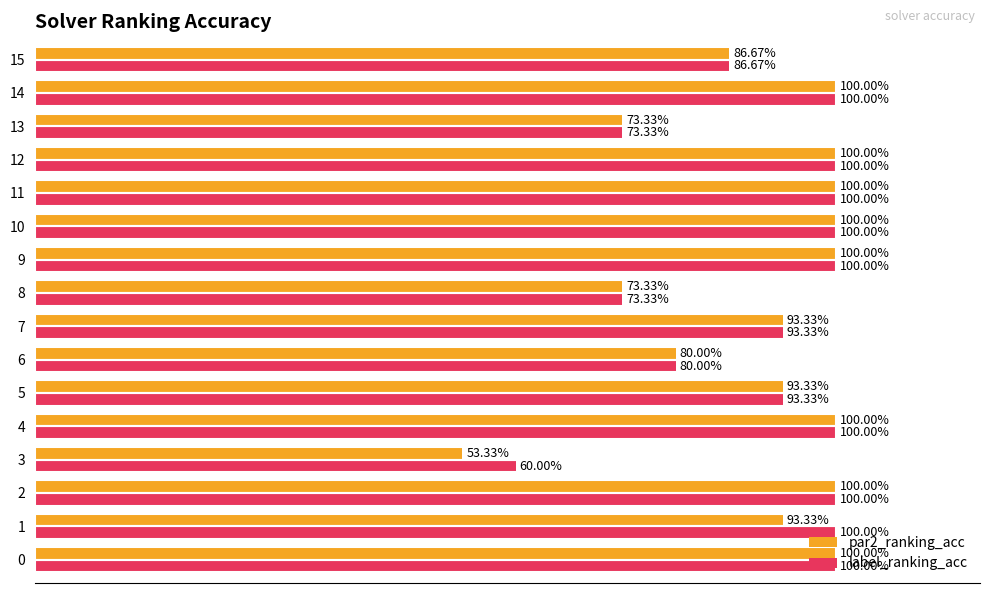

What are all the series names shown in the legend?

par2_ranking_acc, label_ranking_acc